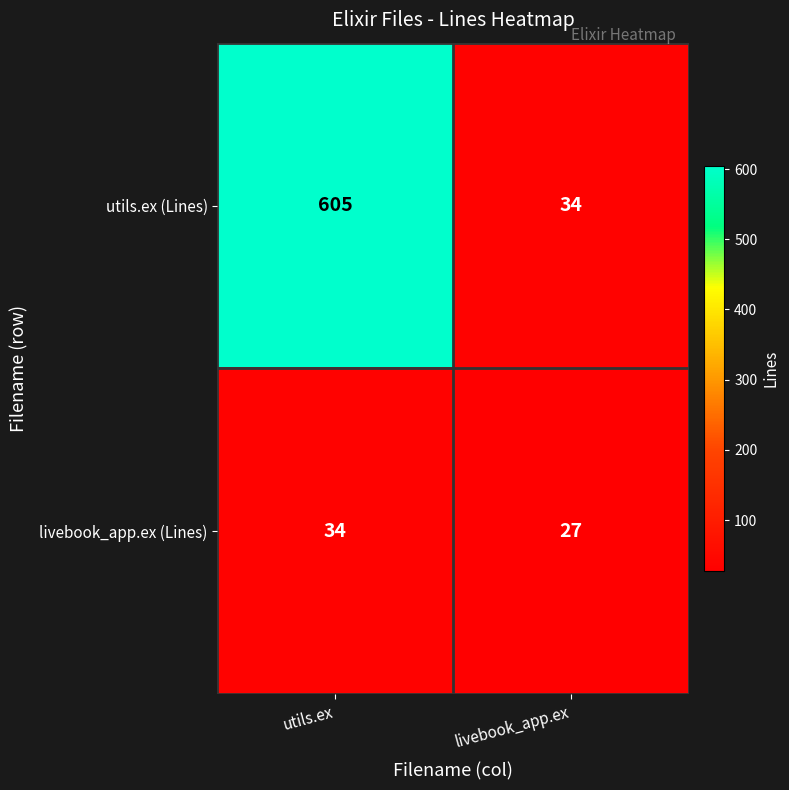

What value does the livebook_app.ex (Lines) series have at livebook_app.ex?

27